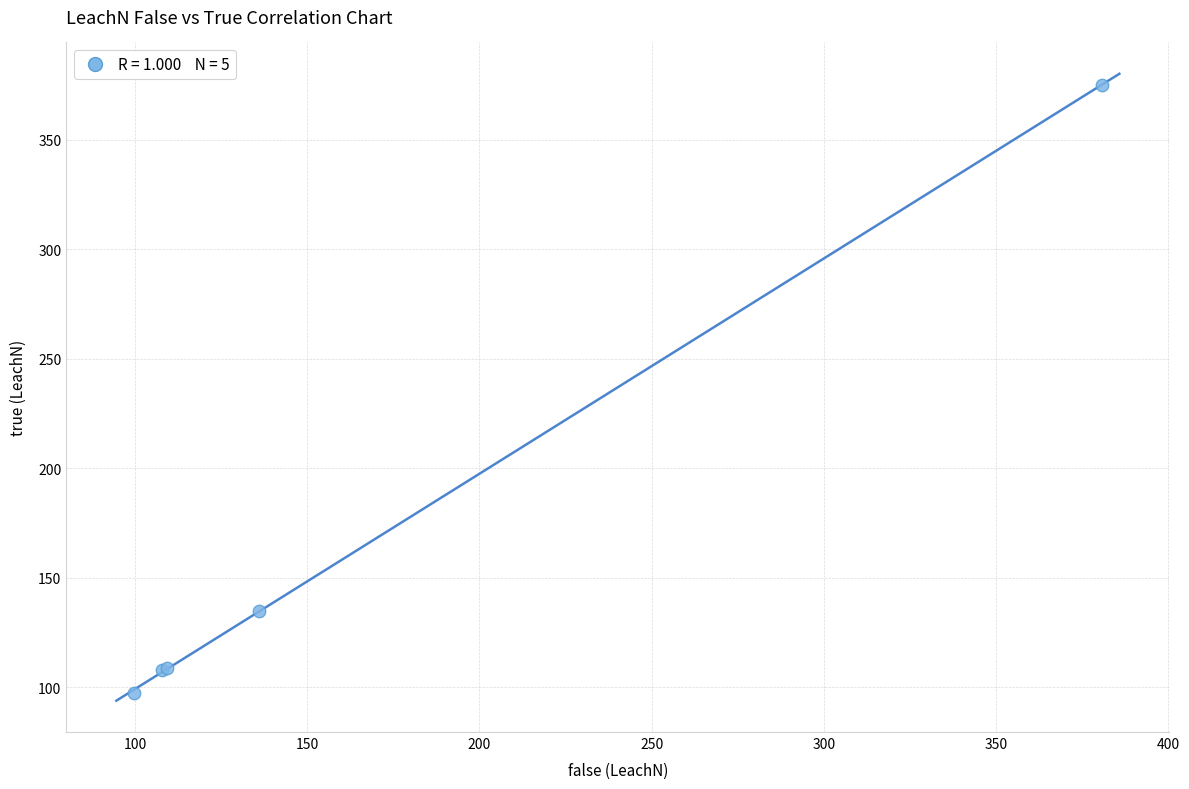

What Y value in the scatter plot is closest to 236?

134.7